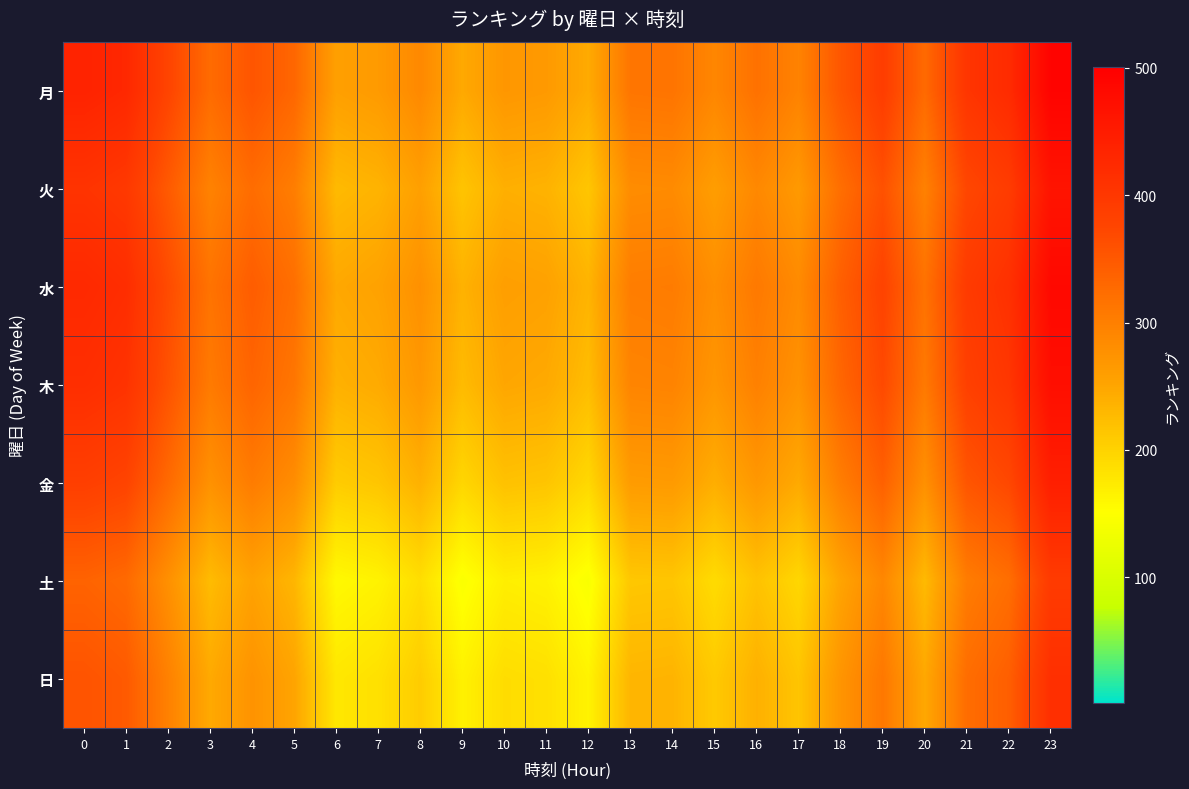

Reading right to left, list all the values displayed in this chart.

月: 23=493.7	22=421.7	21=403.8	20=327.4	19=389.5	18=352.0	17=295.4	16=318.0	15=290.3	14=314.3	13=312.6	12=244.2	11=265.4	10=269.1	9=246.3	8=287.5	7=264.6	6=257.5	5=331.8	4=354.1	3=325.6	2=377.6	1=427.9	0=436.1
火: 23=463.7	22=391.7	21=373.8	20=297.4	19=359.5	18=322.0	17=265.4	16=288.0	15=260.3	14=284.3	13=282.6	12=214.2	11=235.4	10=239.1	9=216.3	8=257.5	7=234.6	6=227.5	5=301.8	4=324.1	3=295.6	2=347.6	1=397.9	0=406.1
水: 23=483.7	22=411.7	21=393.8	20=317.4	19=379.5	18=342.0	17=285.4	16=308.0	15=280.3	14=304.3	13=302.6	12=234.2	11=255.4	10=259.1	9=236.3	8=277.5	7=254.6	6=247.5	5=321.8	4=344.1	3=315.6	2=367.6	1=417.9	0=426.1
木: 23=473.7	22=401.7	21=383.8	20=307.4	19=369.5	18=332.0	17=275.4	16=298.0	15=270.3	14=294.3	13=292.6	12=224.2	11=245.4	10=249.1	9=226.3	8=267.5	7=244.6	6=237.5	5=311.8	4=334.1	3=305.6	2=357.6	1=407.9	0=416.1
金: 23=443.7	22=371.7	21=353.8	20=277.4	19=339.5	18=302.0	17=245.4	16=268.0	15=240.3	14=264.3	13=262.6	12=194.2	11=215.4	10=219.1	9=196.3	8=237.5	7=214.6	6=207.5	5=281.8	4=304.1	3=275.6	2=327.6	1=377.9	0=386.1
土: 23=393.7	22=321.7	21=303.8	20=227.4	19=289.5	18=252.0	17=195.4	16=218.0	15=190.3	14=214.3	13=212.6	12=144.2	11=165.4	10=169.1	9=146.3	8=187.5	7=164.6	6=157.5	5=231.8	4=254.1	3=225.6	2=277.6	1=327.9	0=336.1
日: 23=413.7	22=341.7	21=323.8	20=247.4	19=309.5	18=272.0	17=215.4	16=238.0	15=210.3	14=234.3	13=232.6	12=164.2	11=185.4	10=189.1	9=166.3	8=207.5	7=184.6	6=177.5	5=251.8	4=274.1	3=245.6	2=297.6	1=347.9	0=356.1